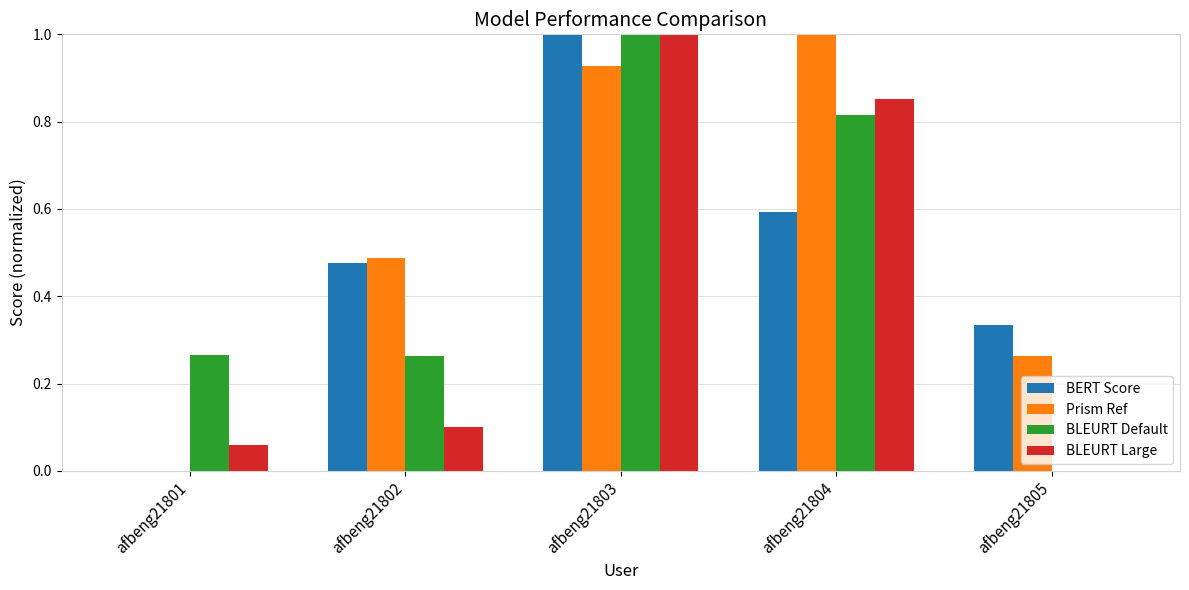

What is the highest value of the BLEURT Default series?

1.0